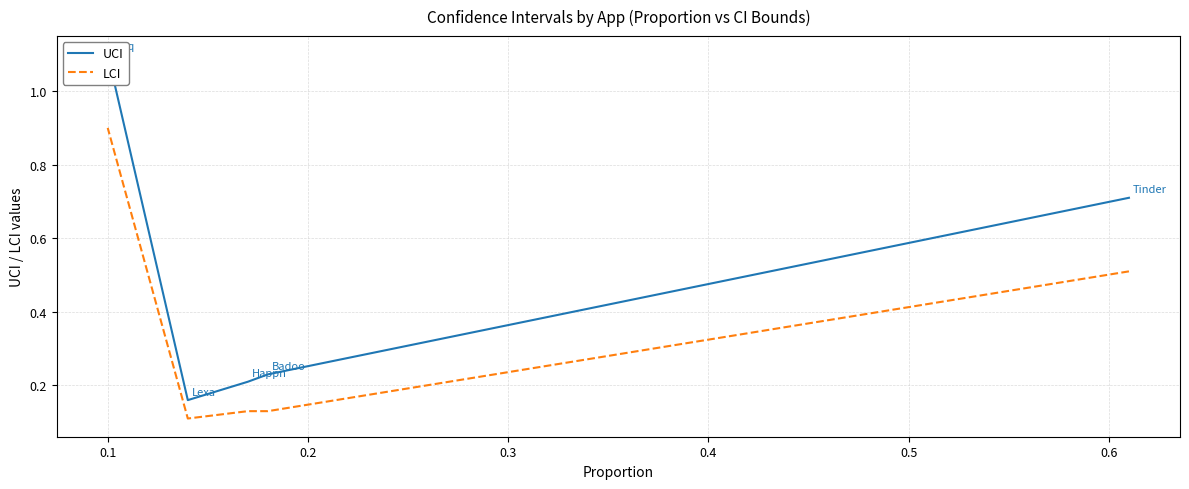

True or false: LCI has more than 1 points higher than both neighbors.

False